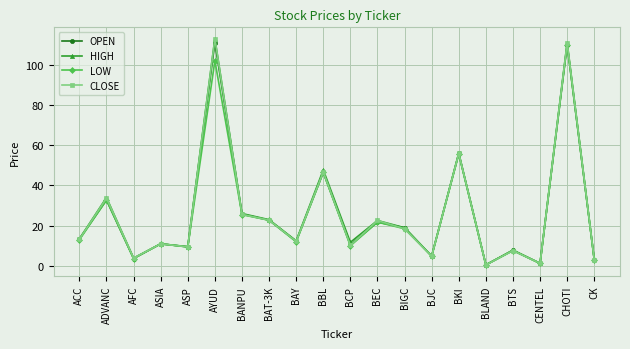

Which series changed the most between ADVANC and BEC?

HIGH